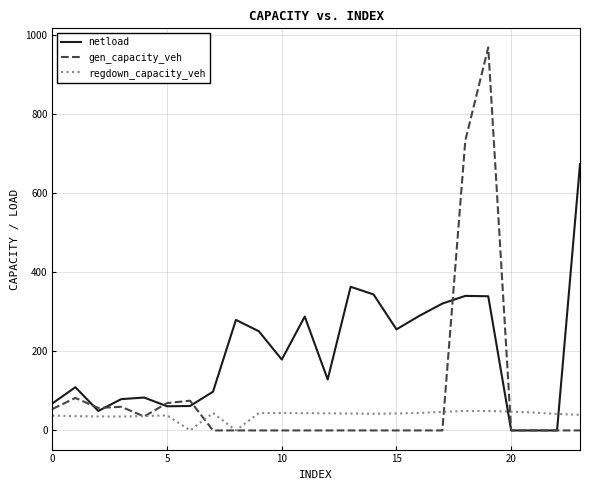

What is the highest value of the gen_capacity_veh series?

967.7